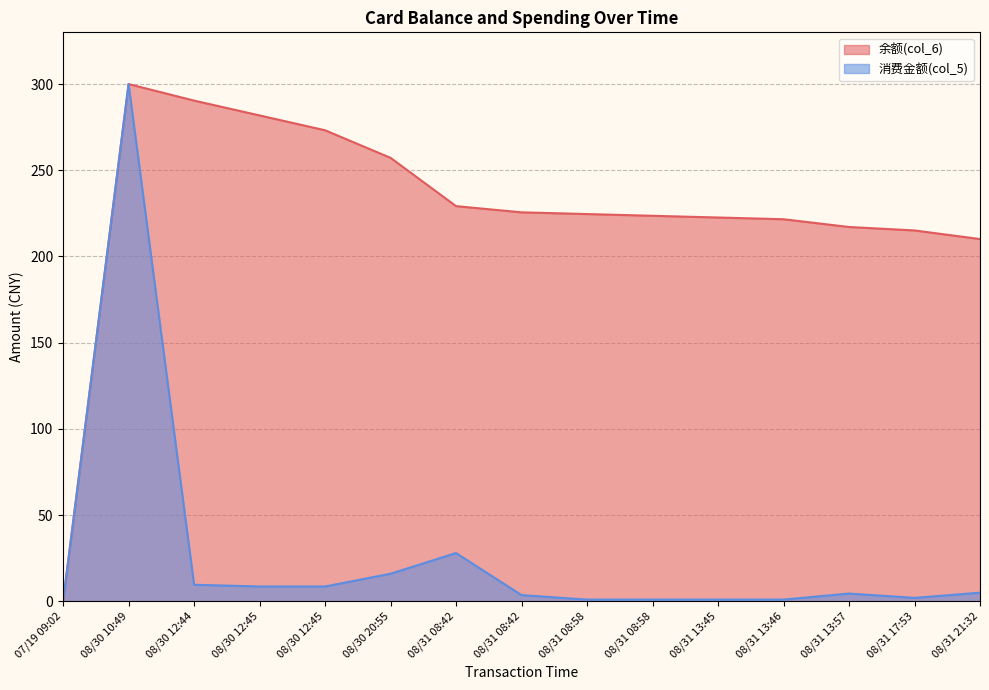

Which series has the widest spread of values?

余额(col_6)